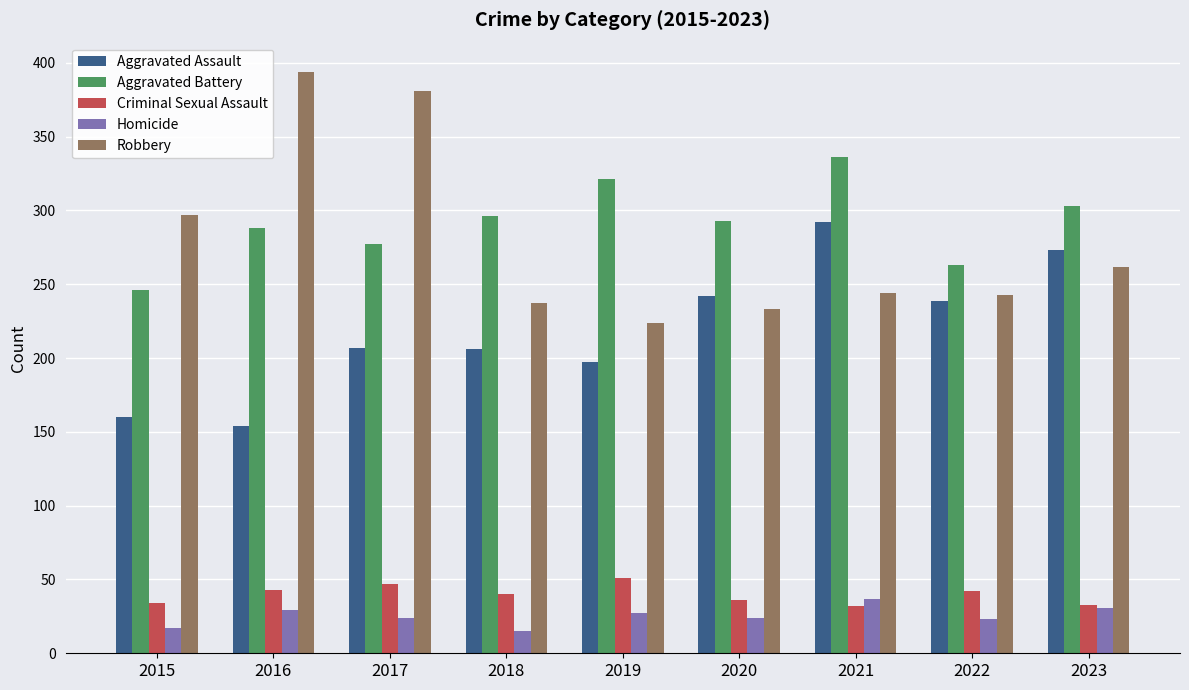

What is the value of the Aggravated Assault bar at the 7th from the left?

292